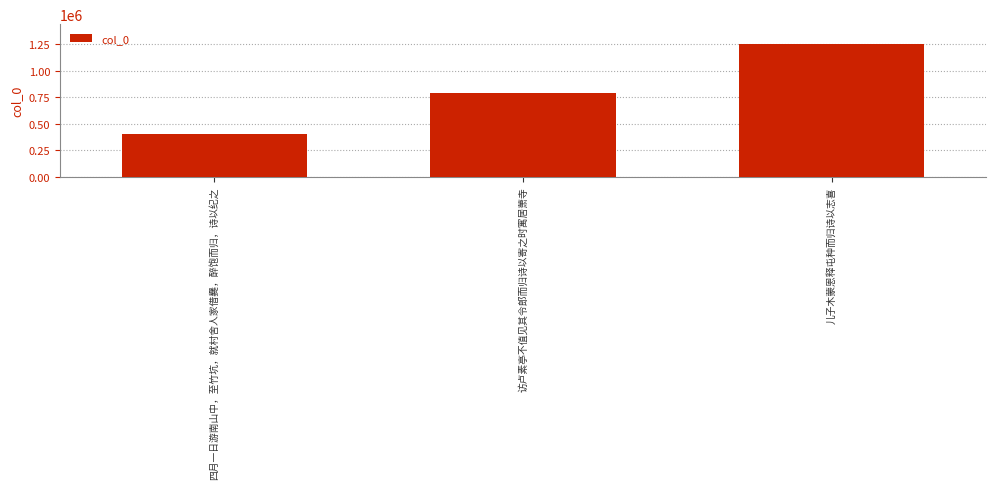

How many data points does each series have?

3